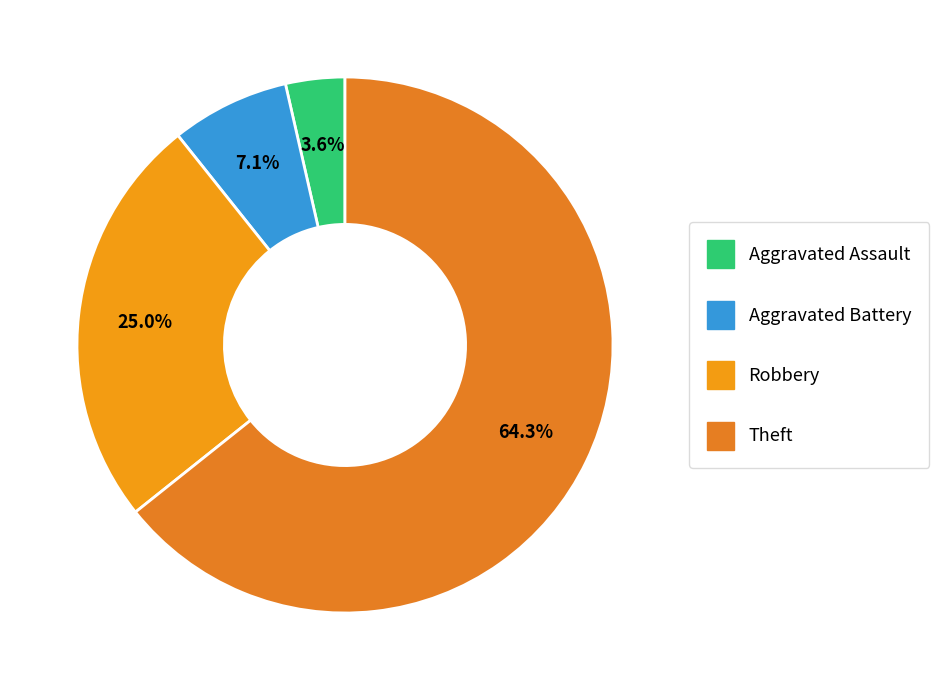

How many segments does this pie chart have?

4